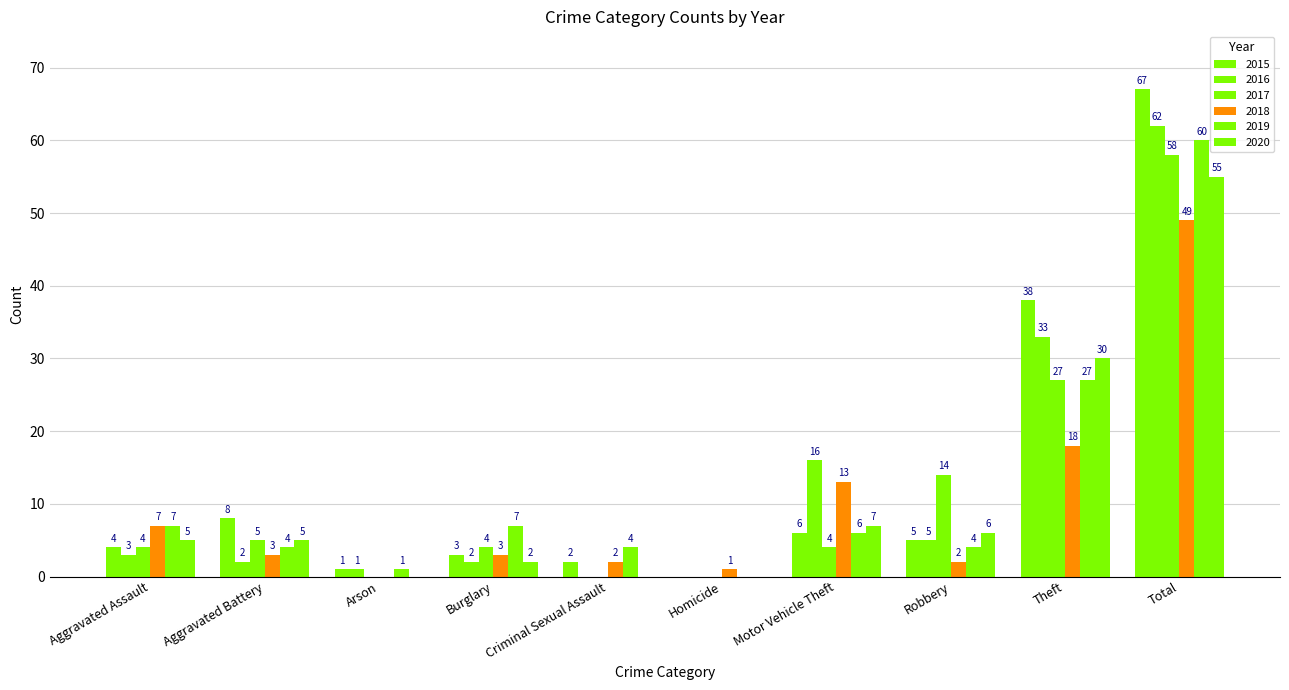

How many series are shown in this chart?

6